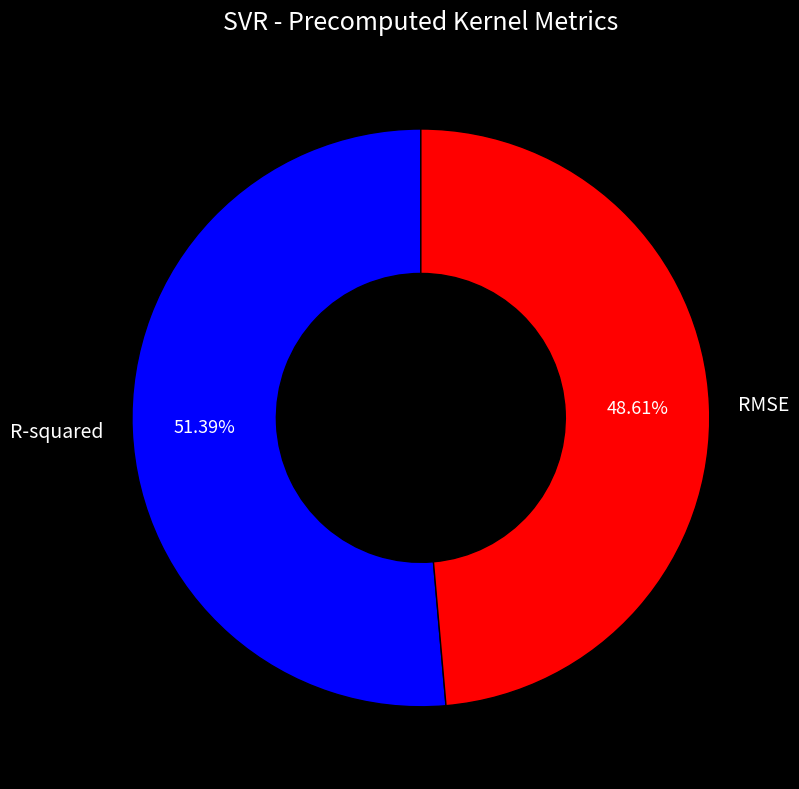

Is there any slice that represents more than half of the pie?

Yes